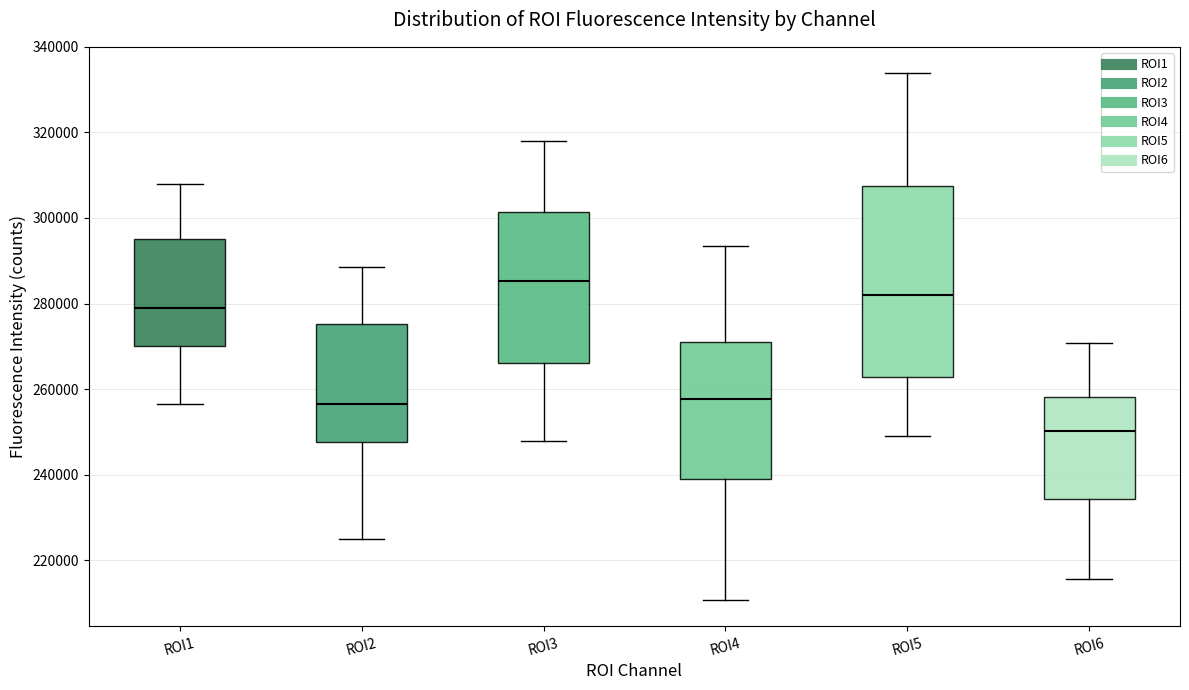

Which box is the tallest, from its lower edge to its upper edge?

ROI5